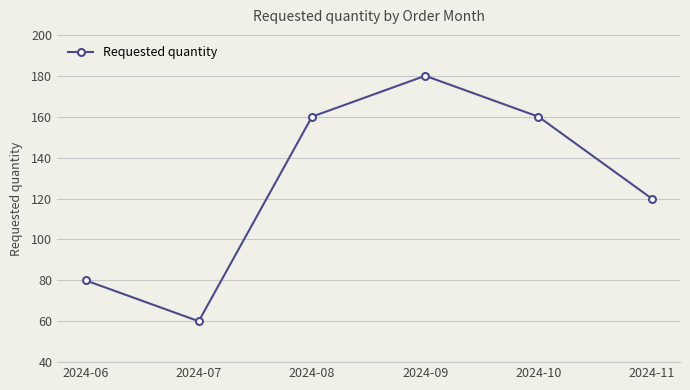

What is the approximate value at 2024-06?

80